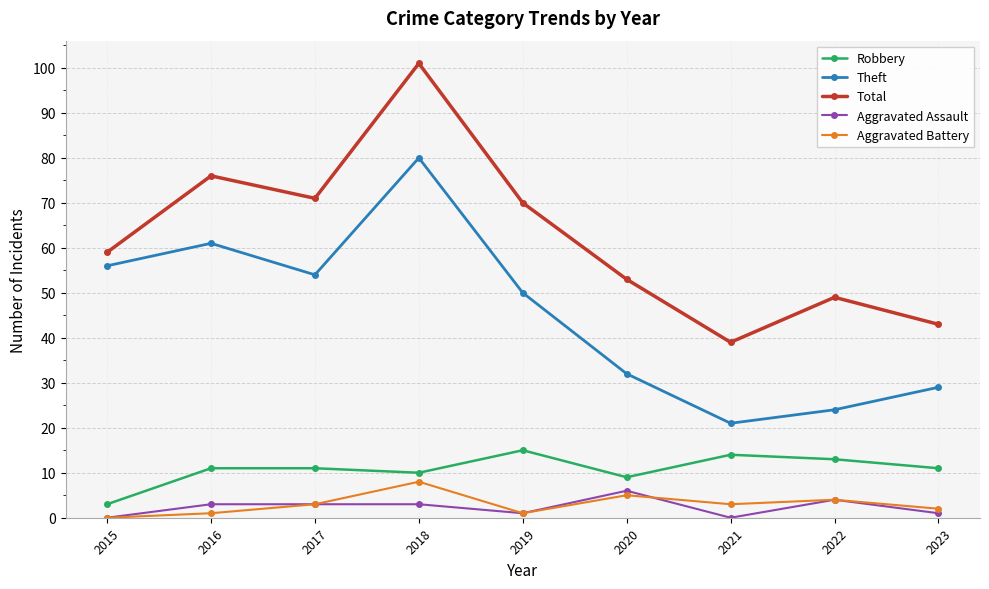

Is the value of Robbery at 2019 greater than the value of Aggravated Assault at 2015?

Yes